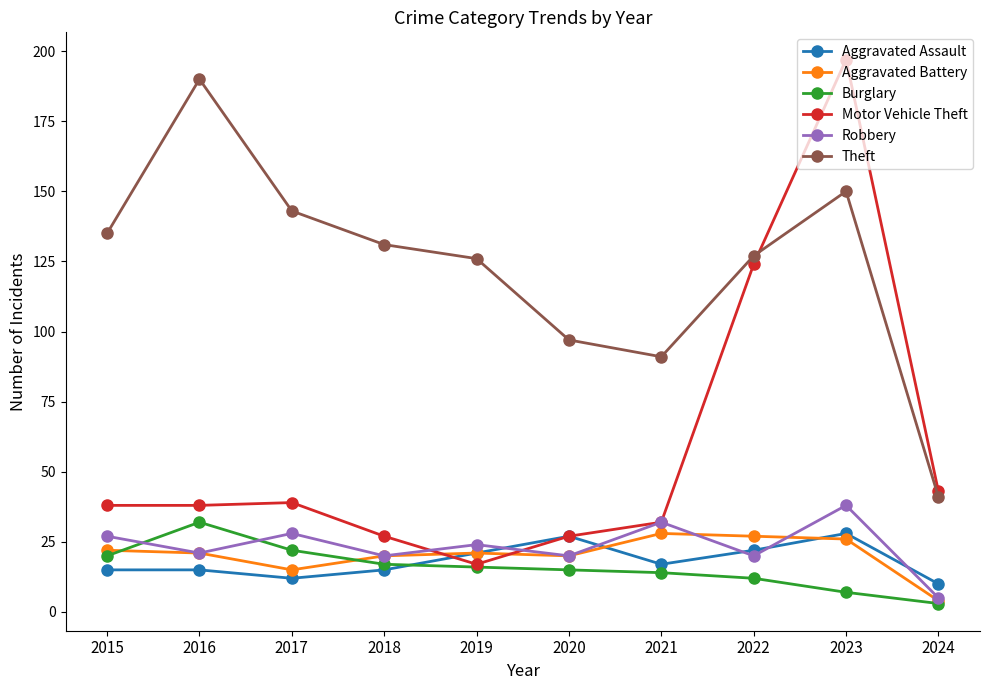

At 2017, list the series in order from smallest to largest.

Aggravated Assault, Aggravated Battery, Burglary, Robbery, Motor Vehicle Theft, Theft